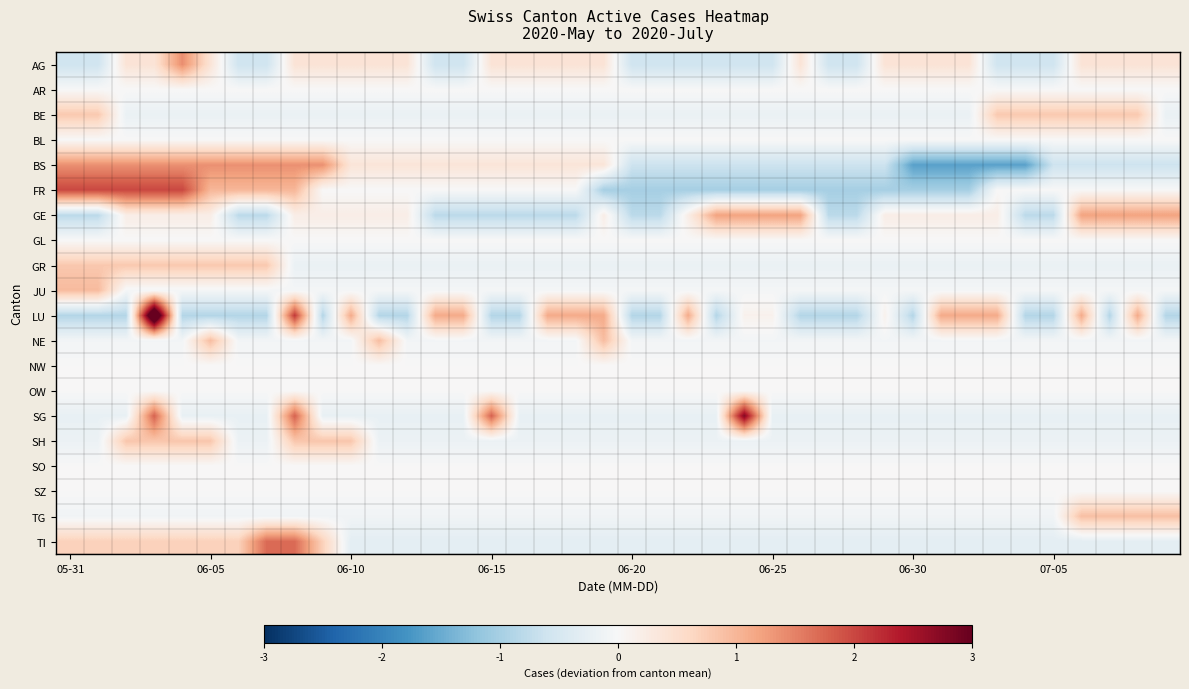

Reading left to right, list all the values displayed in this chart.

AG: -0.6	-0.6	0.4	0.4	1.4	0.4	-0.6	-0.6	0.4	0.4	0.4	0.4	0.4	-0.6	-0.6	0.4	0.4	0.4	0.4	0.4	-0.6	-0.6	-0.6	-0.6	-0.6	-0.6	0.4	-0.6	-0.6	0.4	0.4	0.4	0.4	-0.6	-0.6	-0.6	0.4	0.4	0.4	0.4
AR: 0.0	0.0	0.0	0.0	0.0	0.0	0.0	0.0	0.0	0.0	0.0	0.0	0.0	0.0	0.0	0.0	0.0	0.0	0.0	0.0	0.0	0.0	0.0	0.0	0.0	0.0	0.0	0.0	0.0	0.0	0.0	0.0	0.0	0.0	0.0	0.0	0.0	0.0	0.0	0.0
BE: 0.8	0.8	-0.2	-0.2	-0.2	-0.2	-0.2	-0.2	-0.2	-0.2	-0.2	-0.2	-0.2	-0.2	-0.2	-0.2	-0.2	-0.2	-0.2	-0.2	-0.2	-0.2	-0.2	-0.2	-0.2	-0.2	-0.2	-0.2	-0.2	-0.2	-0.2	-0.2	-0.2	0.8	0.8	0.8	0.8	0.8	0.8	-0.2
BL: 0.0	0.0	0.0	0.0	0.0	0.0	0.0	0.0	0.0	0.0	0.0	0.0	0.0	0.0	0.0	0.0	0.0	0.0	0.0	0.0	0.0	0.0	0.0	0.0	0.0	0.0	0.0	0.0	0.0	0.0	0.0	0.0	0.0	0.0	0.0	0.0	0.0	0.0	0.0	0.0
BS: 1.4	1.4	1.4	1.4	1.4	1.4	1.4	1.4	1.4	1.4	0.4	0.4	0.4	0.4	0.4	0.4	0.4	0.4	0.4	0.4	-0.6	-0.6	-0.6	-0.6	-0.6	-0.6	-0.6	-0.6	-0.6	-0.6	-1.6	-1.6	-1.6	-1.6	-1.6	-0.6	-0.6	-0.6	-0.6	-0.6
FR: 2.0	2.0	2.0	2.0	2.0	1.0	1.0	1.0	1.0	0.0	0.0	0.0	0.0	0.0	0.0	0.0	0.0	0.0	0.0	-1.0	-1.0	-1.0	-1.0	-1.0	-1.0	-1.0	-1.0	-1.0	-1.0	-1.0	-1.0	-1.0	-1.0	0.0	0.0	0.0	0.0	0.0	0.0	0.0
GE: -0.8	-0.8	0.2	0.2	0.2	0.2	-0.8	-0.8	0.2	0.2	0.2	0.2	0.2	-0.8	-0.8	-0.8	-0.8	-0.8	-0.8	0.2	-0.8	-0.8	0.2	1.2	1.2	1.2	1.2	-0.8	-0.8	0.2	0.2	0.2	0.2	0.2	-0.8	-0.8	1.2	1.2	1.2	1.2
GL: 0.0	0.0	0.0	0.0	0.0	0.0	0.0	0.0	0.0	0.0	0.0	0.0	0.0	0.0	0.0	0.0	0.0	0.0	0.0	0.0	0.0	0.0	0.0	0.0	0.0	0.0	0.0	0.0	0.0	0.0	0.0	0.0	0.0	0.0	0.0	0.0	0.0	0.0	0.0	0.0
GR: 0.8	0.8	0.8	0.8	0.8	0.8	0.8	0.8	-0.2	-0.2	-0.2	-0.2	-0.2	-0.2	-0.2	-0.2	-0.2	-0.2	-0.2	-0.2	-0.2	-0.2	-0.2	-0.2	-0.2	-0.2	-0.2	-0.2	-0.2	-0.2	-0.2	-0.2	-0.2	-0.2	-0.2	-0.2	-0.2	-0.2	-0.2	-0.2
JU: 0.9	0.9	-0.1	-0.1	-0.1	-0.1	-0.1	-0.1	-0.1	-0.1	-0.1	-0.1	-0.1	-0.1	-0.1	-0.1	-0.1	-0.1	-0.1	-0.1	-0.1	-0.1	-0.1	-0.1	-0.1	-0.1	-0.1	-0.1	-0.1	-0.1	-0.1	-0.1	-0.1	-0.1	-0.1	-0.1	-0.1	-0.1	-0.1	-0.1
LU: -0.9	-0.9	-0.9	4.1	-0.9	-0.9	-0.9	-0.9	2.1	-0.9	1.1	-0.9	-0.9	1.1	1.1	-0.9	-0.9	1.1	1.1	1.1	-0.9	-0.9	1.1	-0.9	0.1	0.1	-0.9	-0.9	-0.9	0.1	-0.9	1.1	1.1	1.1	-0.9	-0.9	1.1	-0.9	1.1	-0.9
NE: -0.1	-0.1	-0.1	-0.1	-0.1	0.9	-0.1	-0.1	-0.1	-0.1	-0.1	0.9	-0.1	-0.1	-0.1	-0.1	-0.1	-0.1	-0.1	0.9	-0.1	-0.1	-0.1	-0.1	-0.1	-0.1	-0.1	-0.1	-0.1	-0.1	-0.1	-0.1	-0.1	-0.1	-0.1	-0.1	-0.1	-0.1	-0.1	-0.1
NW: 0.0	0.0	0.0	0.0	0.0	0.0	0.0	0.0	0.0	0.0	0.0	0.0	0.0	0.0	0.0	0.0	0.0	0.0	0.0	0.0	0.0	0.0	0.0	0.0	0.0	0.0	0.0	0.0	0.0	0.0	0.0	0.0	0.0	0.0	0.0	0.0	0.0	0.0	0.0	0.0
OW: 0.0	0.0	0.0	0.0	0.0	0.0	0.0	0.0	0.0	0.0	0.0	0.0	0.0	0.0	0.0	0.0	0.0	0.0	0.0	0.0	0.0	0.0	0.0	0.0	0.0	0.0	0.0	0.0	0.0	0.0	0.0	0.0	0.0	0.0	0.0	0.0	0.0	0.0	0.0	0.0
SG: -0.2	-0.2	-0.2	1.8	-0.2	-0.2	-0.2	-0.2	1.8	-0.2	-0.2	-0.2	-0.2	-0.2	-0.2	1.8	-0.2	-0.2	-0.2	-0.2	-0.2	-0.2	-0.2	-0.2	2.8	-0.2	-0.2	-0.2	-0.2	-0.2	-0.2	-0.2	-0.2	-0.2	-0.2	-0.2	-0.2	-0.2	-0.2	-0.2
SH: -0.2	-0.2	0.8	0.8	0.8	0.8	-0.2	-0.2	0.8	0.8	0.8	-0.2	-0.2	-0.2	-0.2	-0.2	-0.2	-0.2	-0.2	-0.2	-0.2	-0.2	-0.2	-0.2	-0.2	-0.2	-0.2	-0.2	-0.2	-0.2	-0.2	-0.2	-0.2	-0.2	-0.2	-0.2	-0.2	-0.2	-0.2	-0.2
SO: 0.0	0.0	0.0	0.0	0.0	0.0	0.0	0.0	0.0	0.0	0.0	0.0	0.0	0.0	0.0	0.0	0.0	0.0	0.0	0.0	0.0	0.0	0.0	0.0	0.0	0.0	0.0	0.0	0.0	0.0	0.0	0.0	0.0	0.0	0.0	0.0	0.0	0.0	0.0	0.0
SZ: 0.0	0.0	0.0	0.0	0.0	0.0	0.0	0.0	0.0	0.0	0.0	0.0	0.0	0.0	0.0	0.0	0.0	0.0	0.0	0.0	0.0	0.0	0.0	0.0	0.0	0.0	0.0	0.0	0.0	0.0	0.0	0.0	0.0	0.0	0.0	0.0	0.0	0.0	0.0	0.0
TG: -0.1	-0.1	-0.1	-0.1	-0.1	-0.1	-0.1	-0.1	-0.1	-0.1	-0.1	-0.1	-0.1	-0.1	-0.1	-0.1	-0.1	-0.1	-0.1	-0.1	-0.1	-0.1	-0.1	-0.1	-0.1	-0.1	-0.1	-0.1	-0.1	-0.1	-0.1	-0.1	-0.1	-0.1	-0.1	-0.1	0.9	0.9	0.9	0.9
TI: 0.7	0.7	0.7	0.7	0.7	0.7	0.7	1.7	1.7	0.7	-0.3	-0.3	-0.3	-0.3	-0.3	-0.3	-0.3	-0.3	-0.3	-0.3	-0.3	-0.3	-0.3	-0.3	-0.3	-0.3	-0.3	-0.3	-0.3	-0.3	-0.3	-0.3	-0.3	-0.3	-0.3	-0.3	-0.3	-0.3	-0.3	-0.3